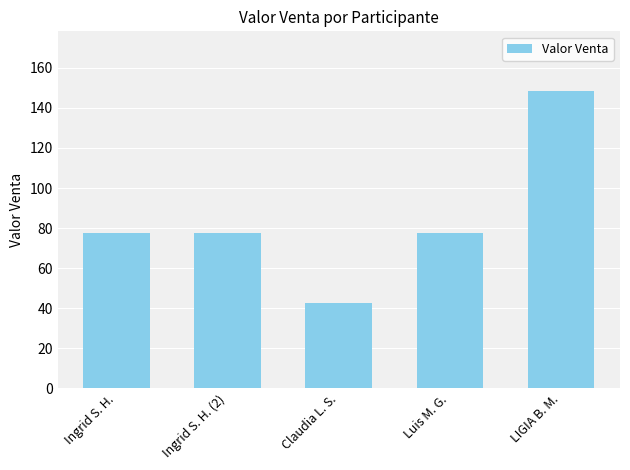

Reading left to right, extract all data points from this chart.

Ingrid S. H.=77.8	Ingrid S. H. (2)=77.8	Claudia L. S.=42.4	Luis M. G.=77.8	LIGIA B. M.=148.5